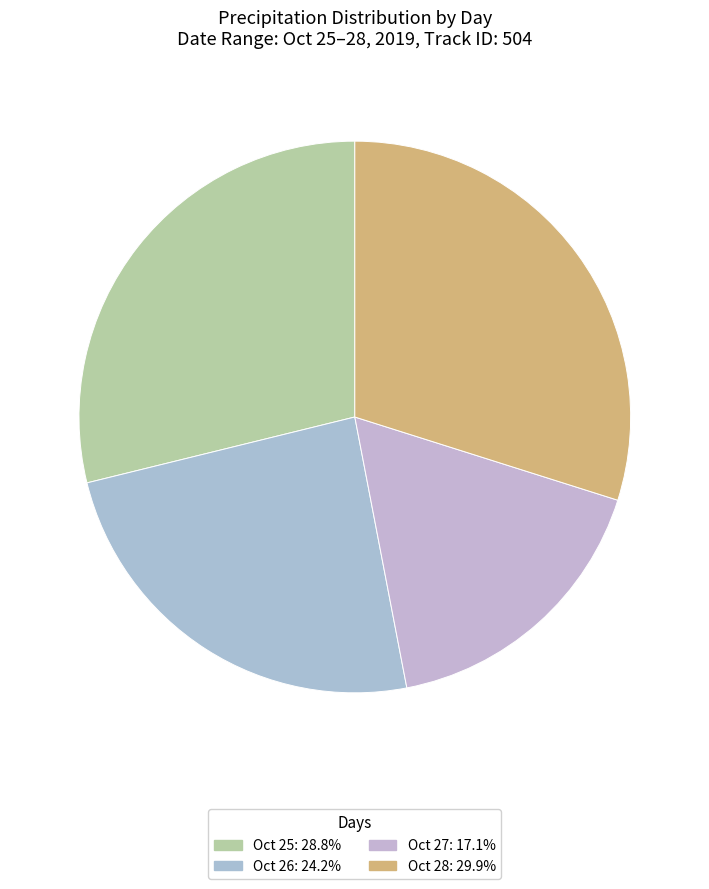

Which slice is the smallest?

27